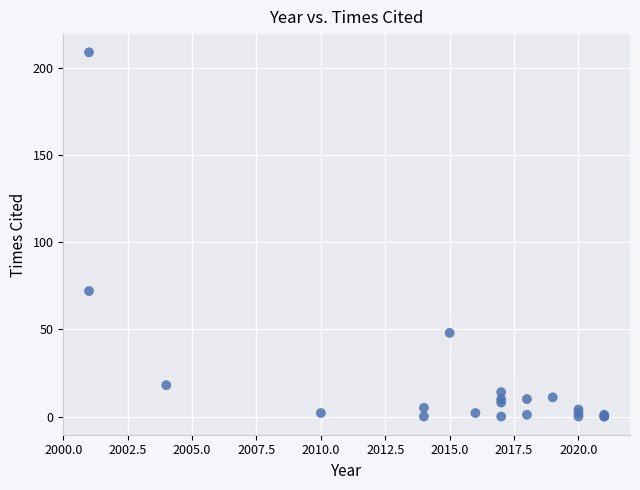

What Y value in the scatter plot is closest to 104?

72